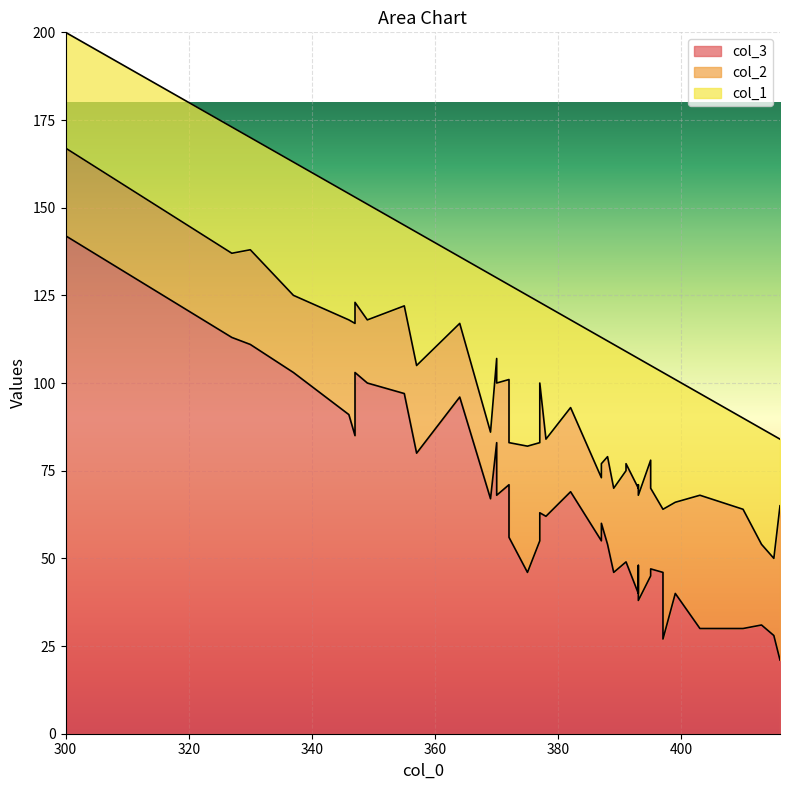

Where is col_2 nearest to the value 30?

393